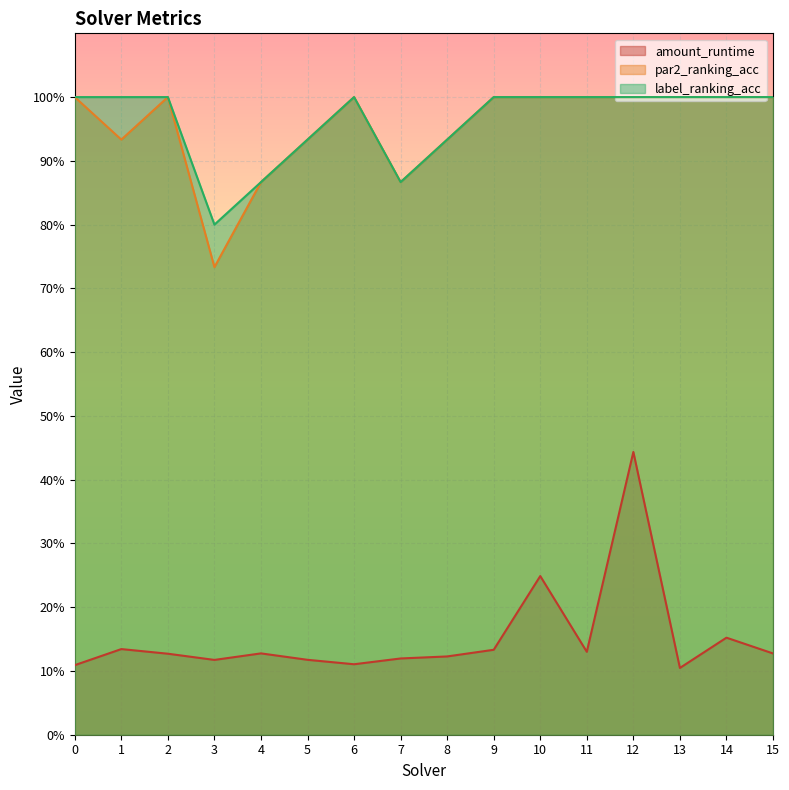

How many interior local valleys does the par2_ranking_acc series have?

3